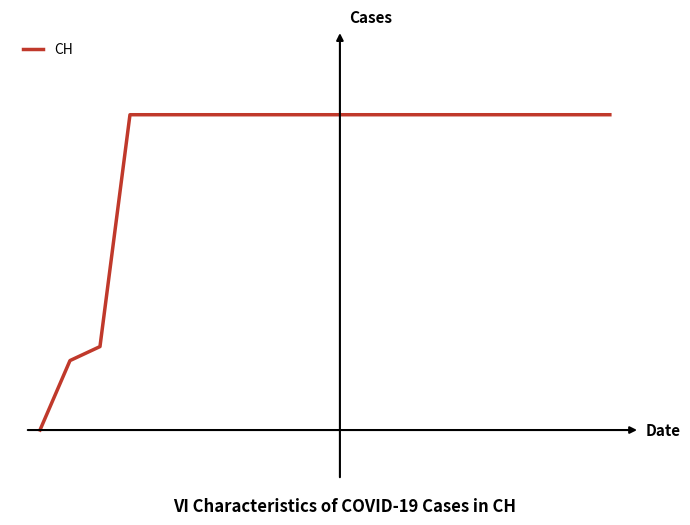

Reading left to right, what are all the values shown in this chart?

0	139	167	631	631	631	631	631	631	631	631	631	631	631	631	631	631	631	631	631